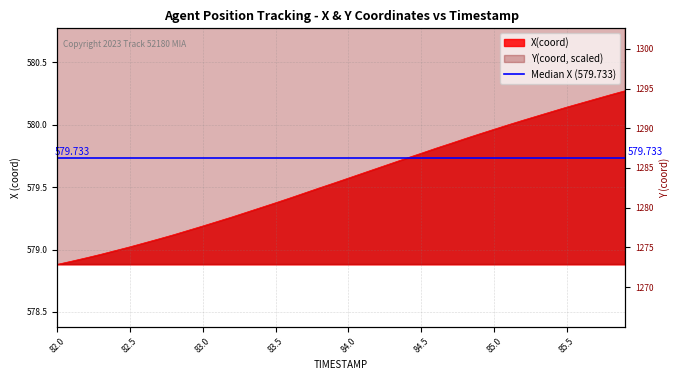

True or false: Y and X cross at least once.

False